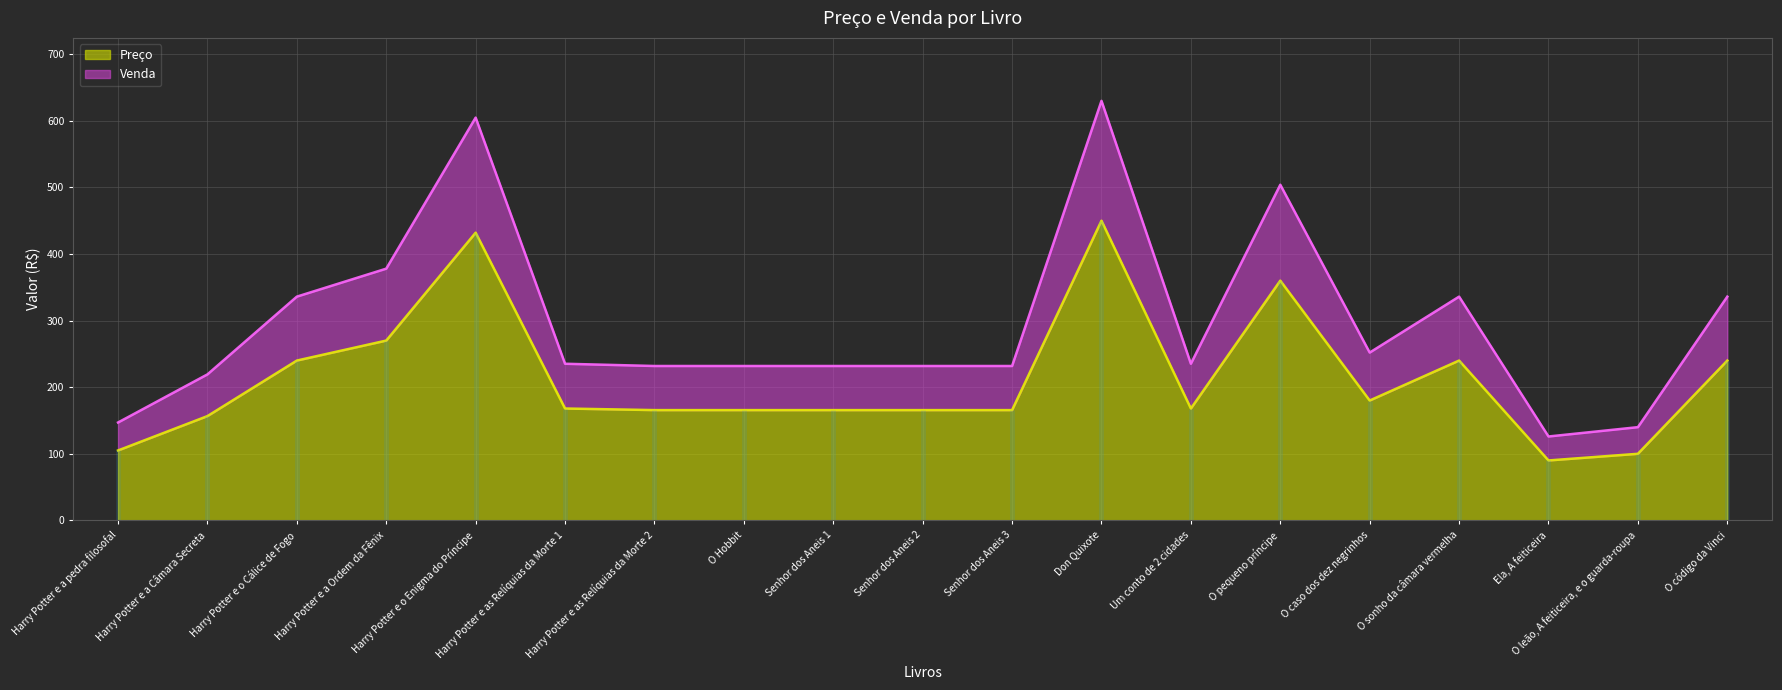

What is the maximum value for Preço?

450.0